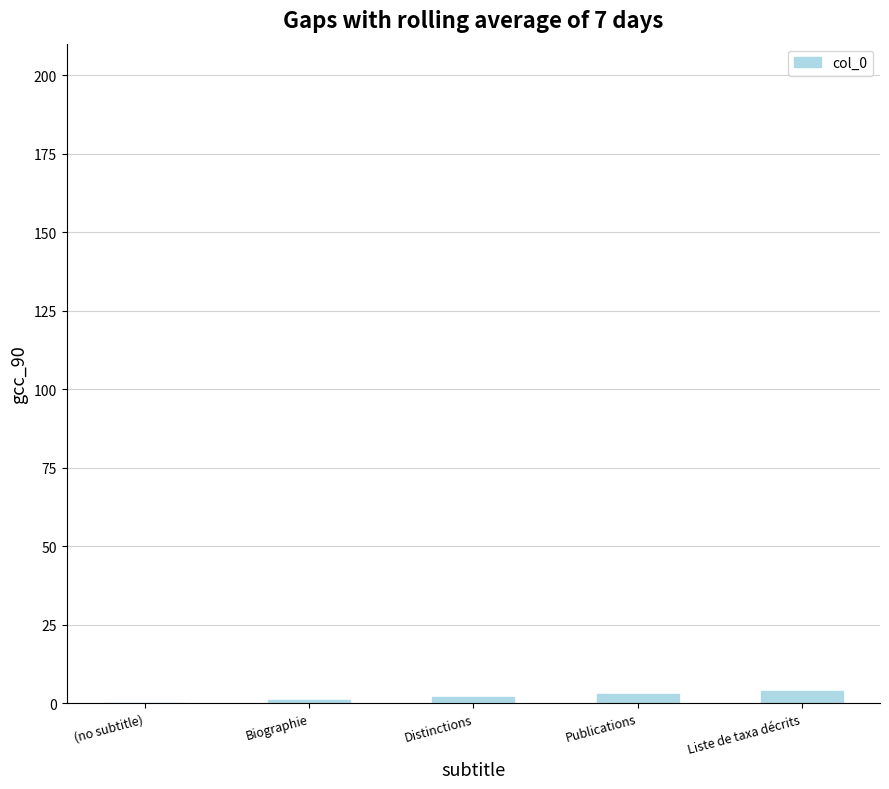

Count the number of data series in this chart.

1